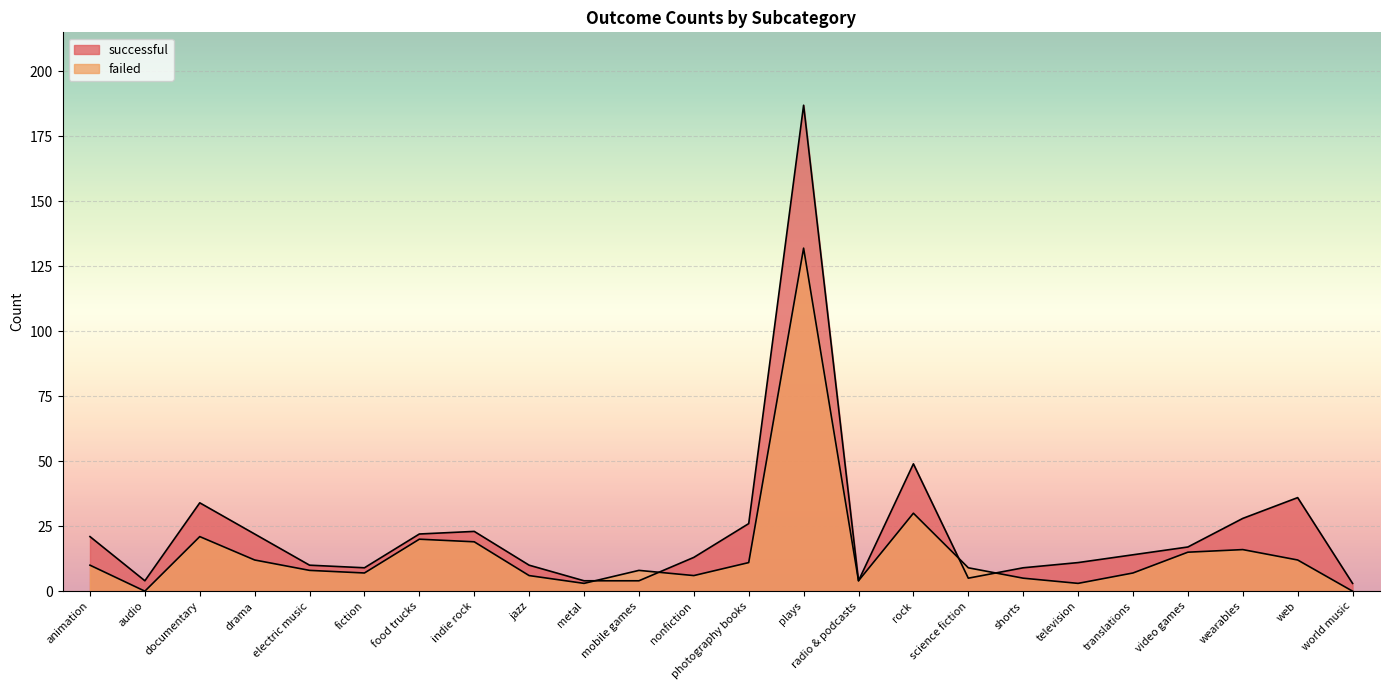

Reading right to left, transcribe all the data shown in this chart.

successful: 3	36	28	17	14	11	9	5	49	4	187	26	13	4	4	10	23	22	9	10	22	34	4	21
failed: 0	12	16	15	7	3	5	9	30	4	132	11	6	8	3	6	19	20	7	8	12	21	0	10